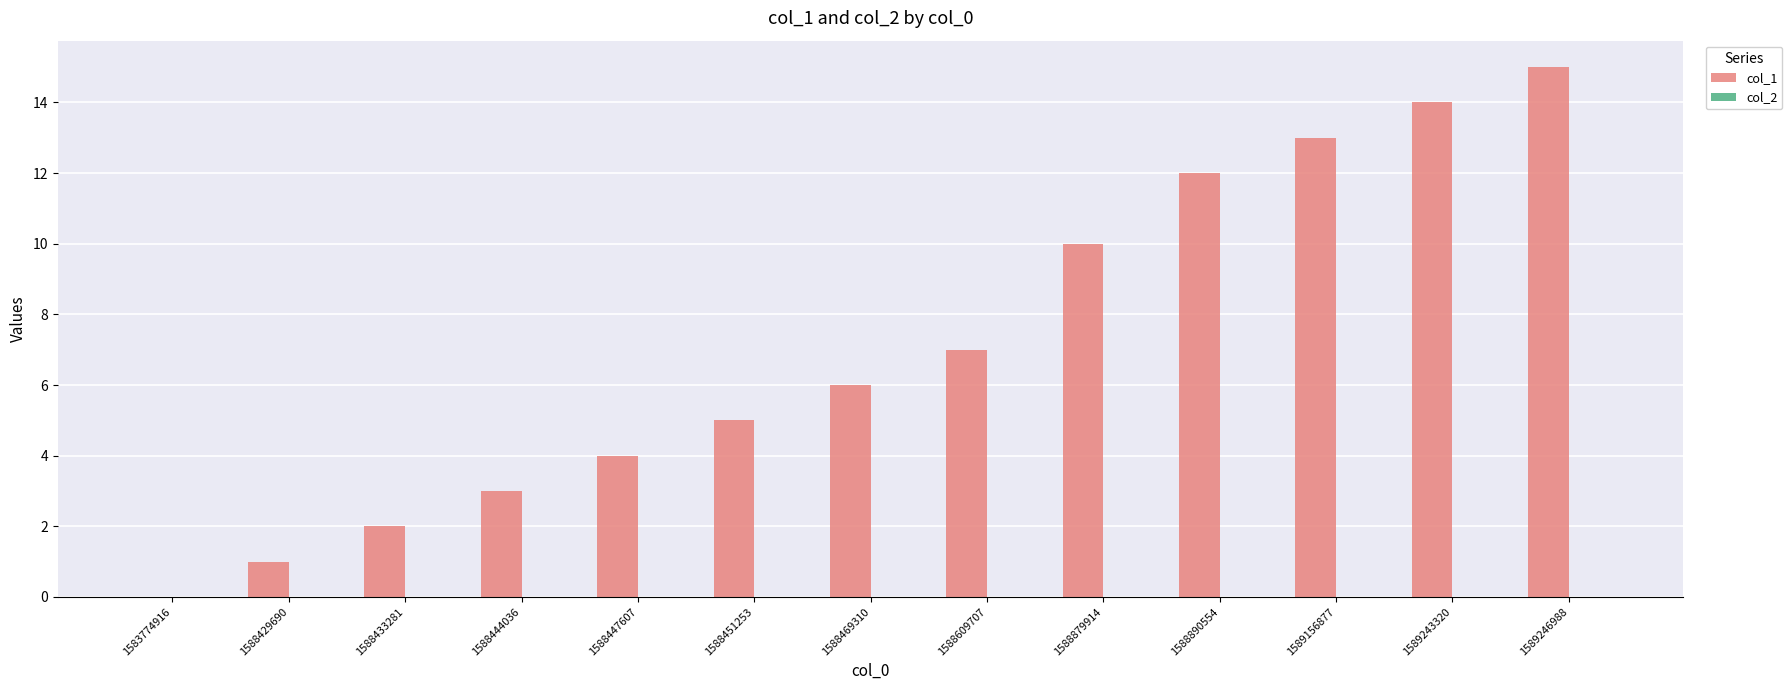

What is the approximate value at 1588447607?

4